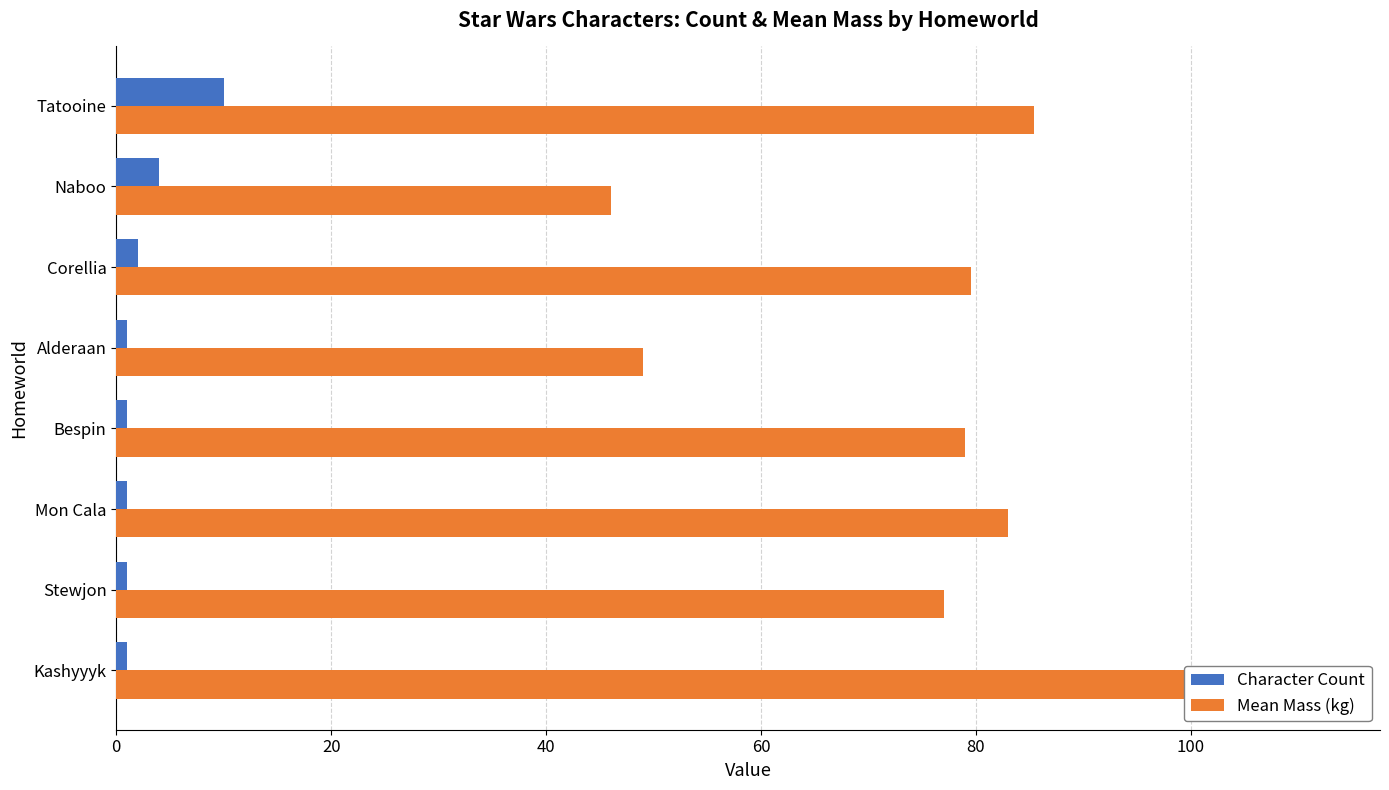

Rank the series at Mon Cala from lowest to highest value.

Character Count, Mean Mass (kg)